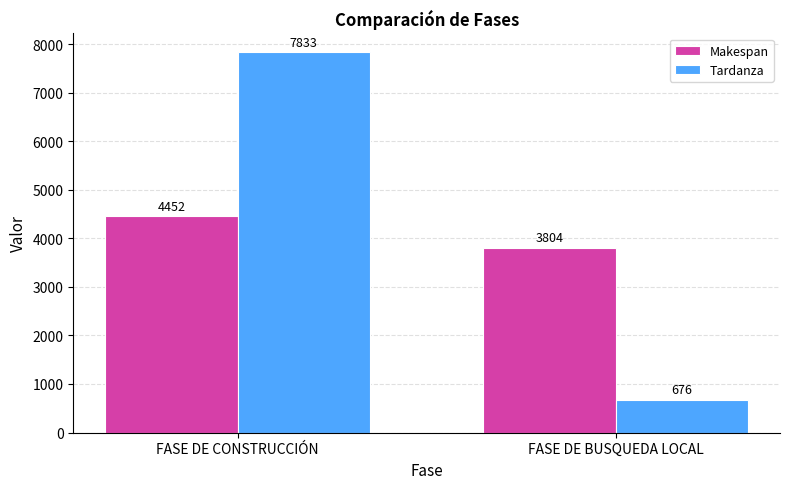

Which series has the largest range (max minus min)?

Tardanza